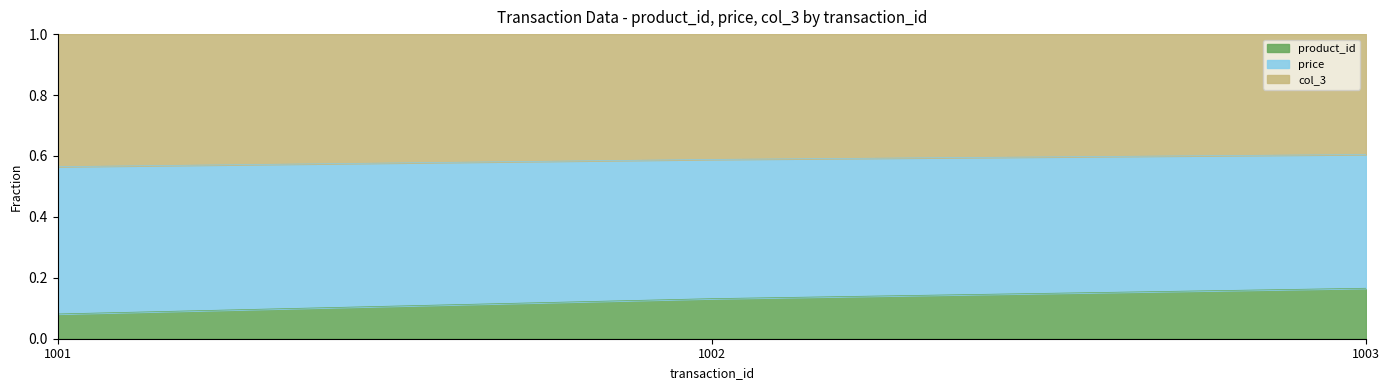

What is the total value across all series at 1003?

1.0